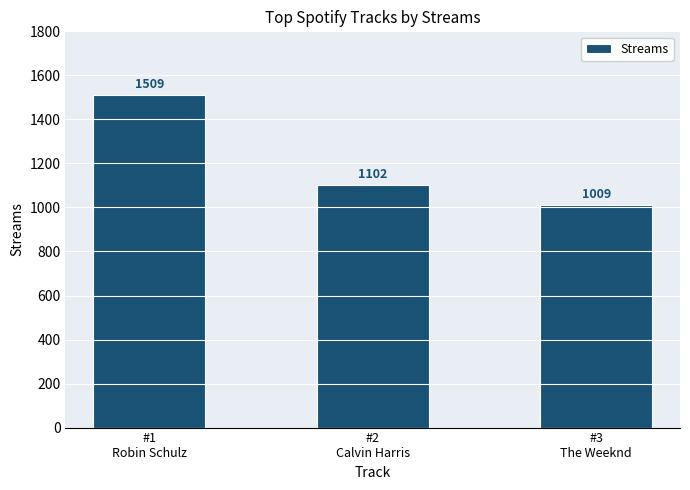

The chart shows a value of 1009 at #3
The Weeknd. True or false?

True